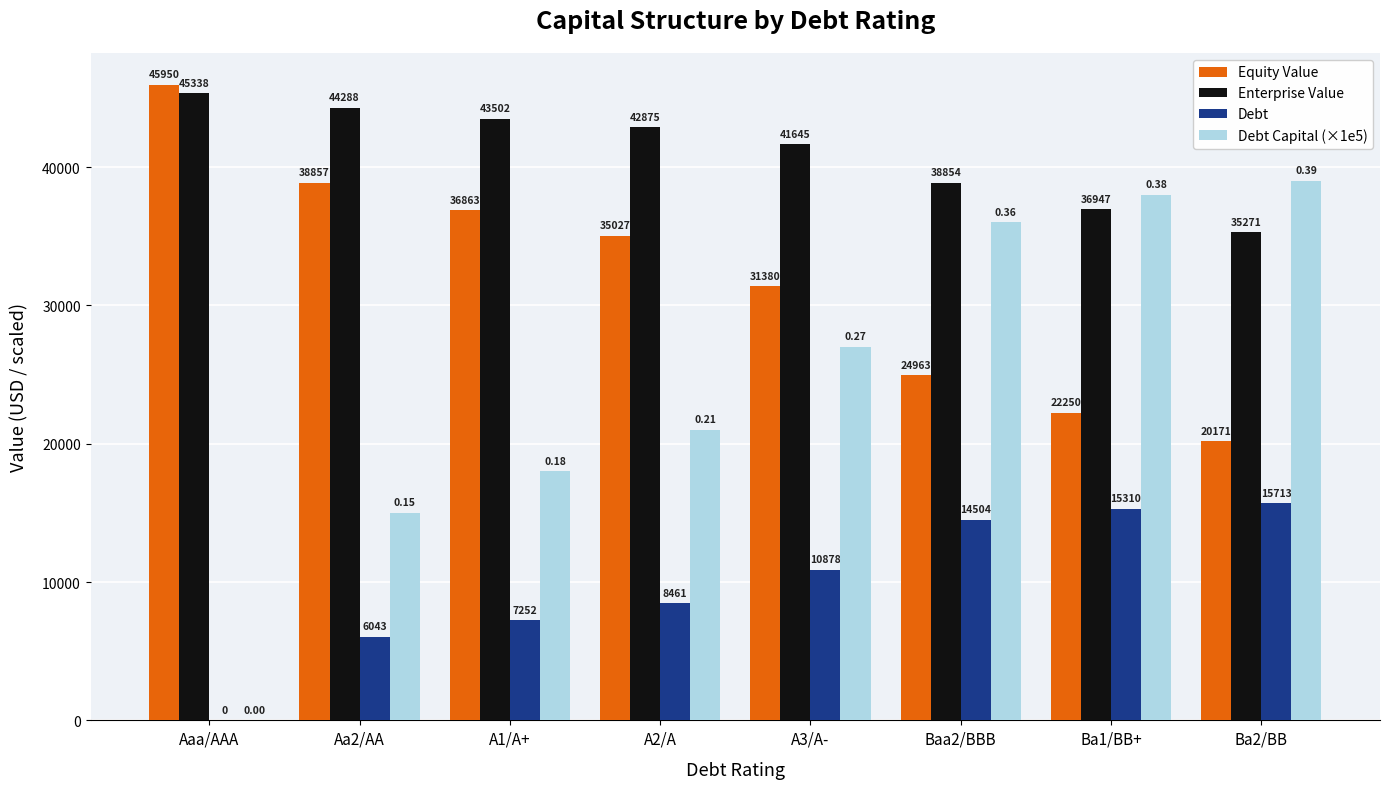

How many values in the Debt series exceed 10877?

4